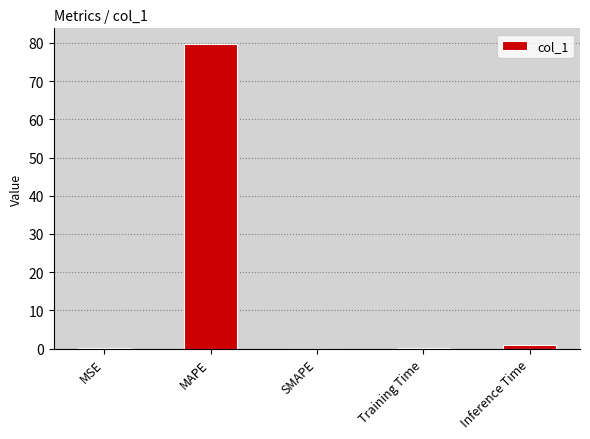

Count the number of data series in this chart.

1